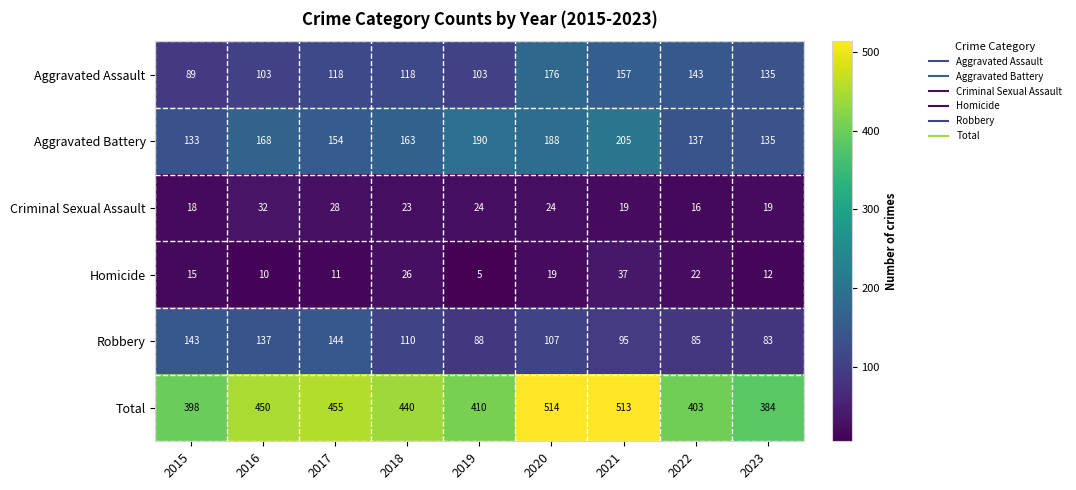

Rank the series at 2019 from lowest to highest value.

Homicide, Criminal Sexual Assault, Robbery, Aggravated Assault, Aggravated Battery, Total